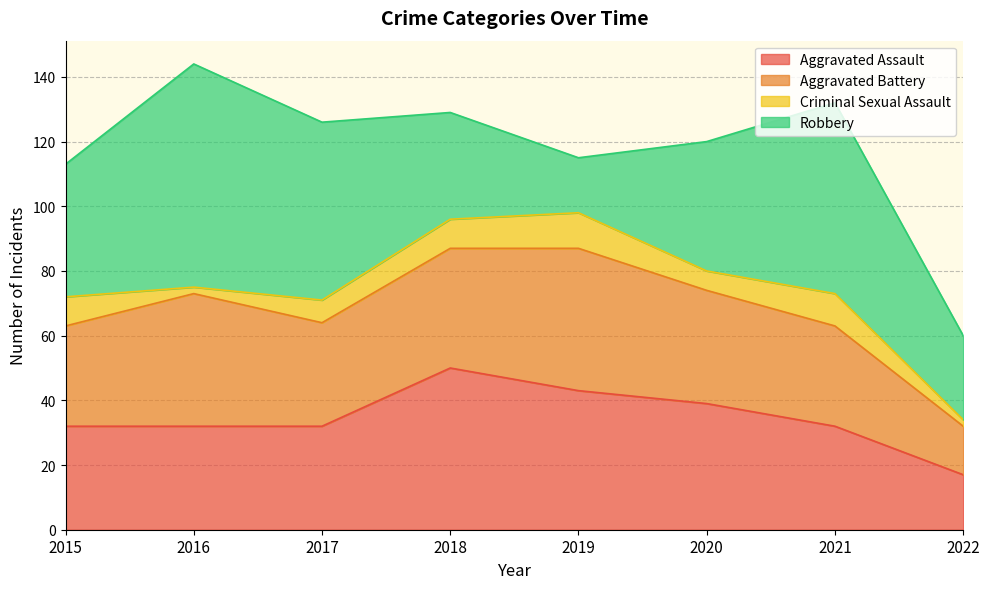

True or false: Aggravated Assault and Robbery intersect in this chart.

True